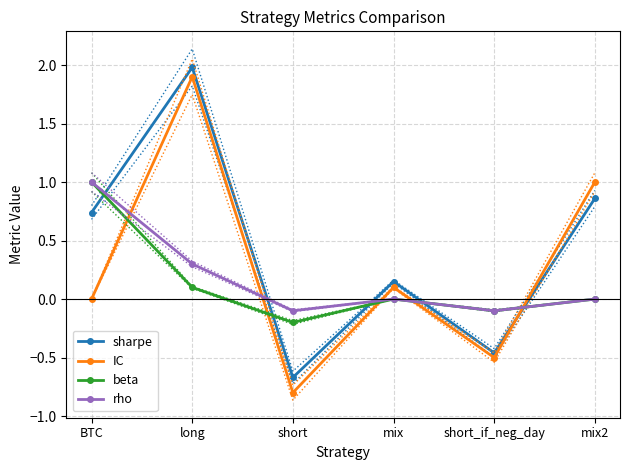

List the labels in order of beta value, largest first.

BTC, long, mix, mix2, short_if_neg_day, short